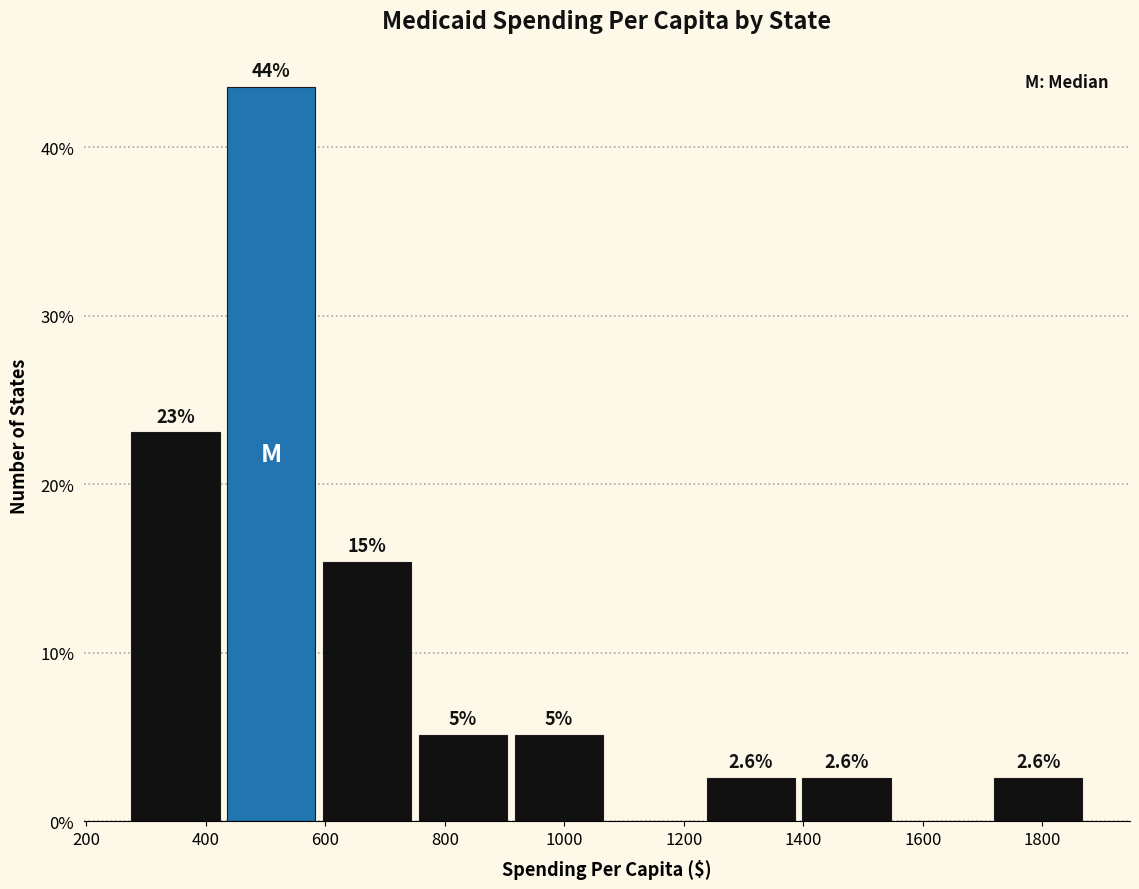

Over which range of the x-axis is the bar tallest?

440 to 600